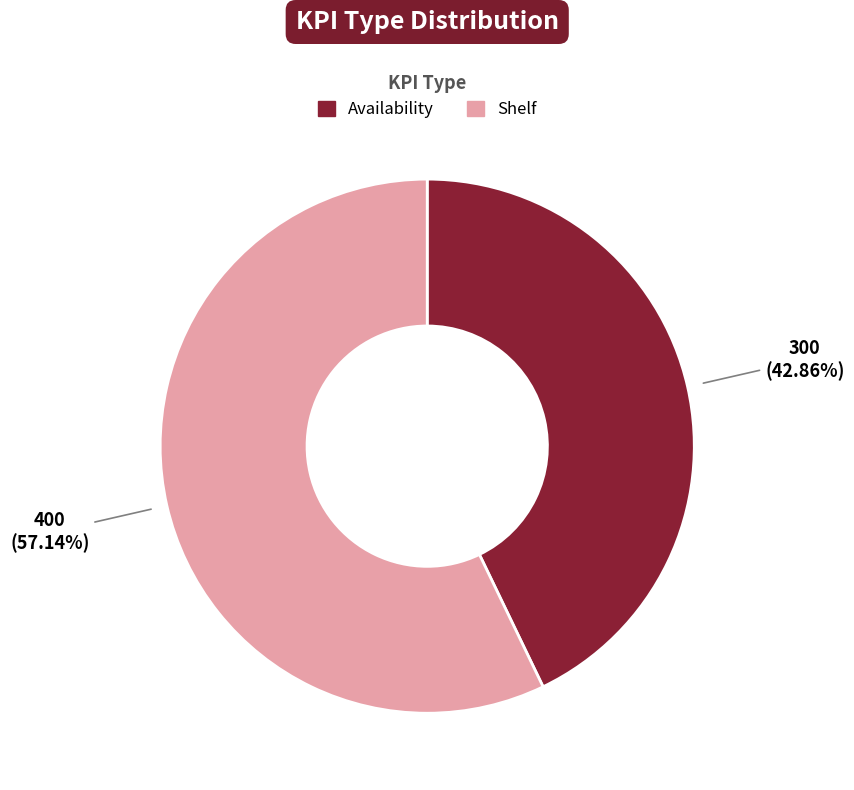

Is there a majority slice in this chart?

Yes